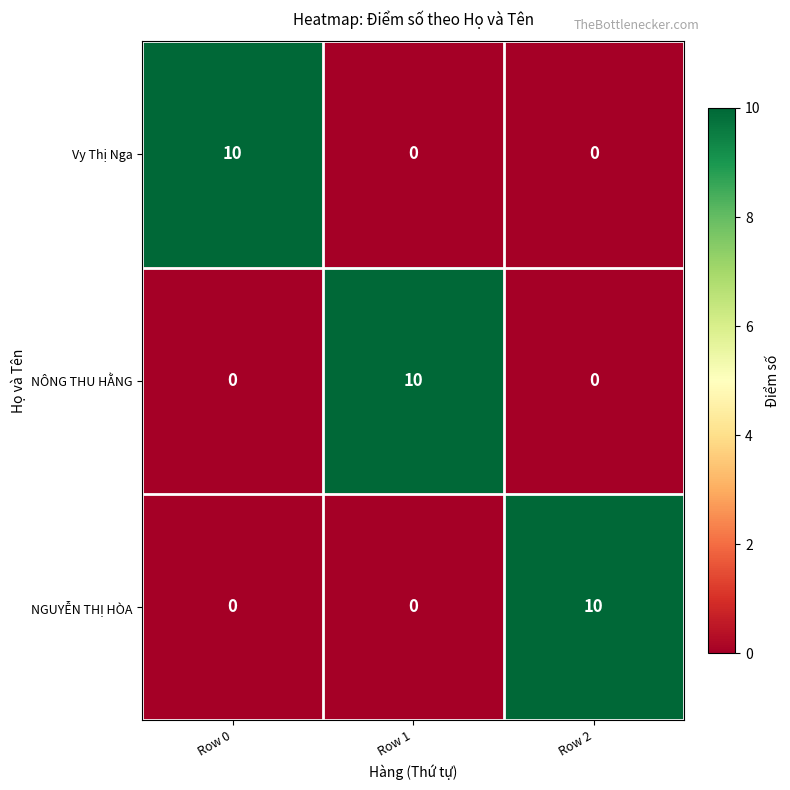

How many positive values does the NÔNG THU HẰNG series have?

1